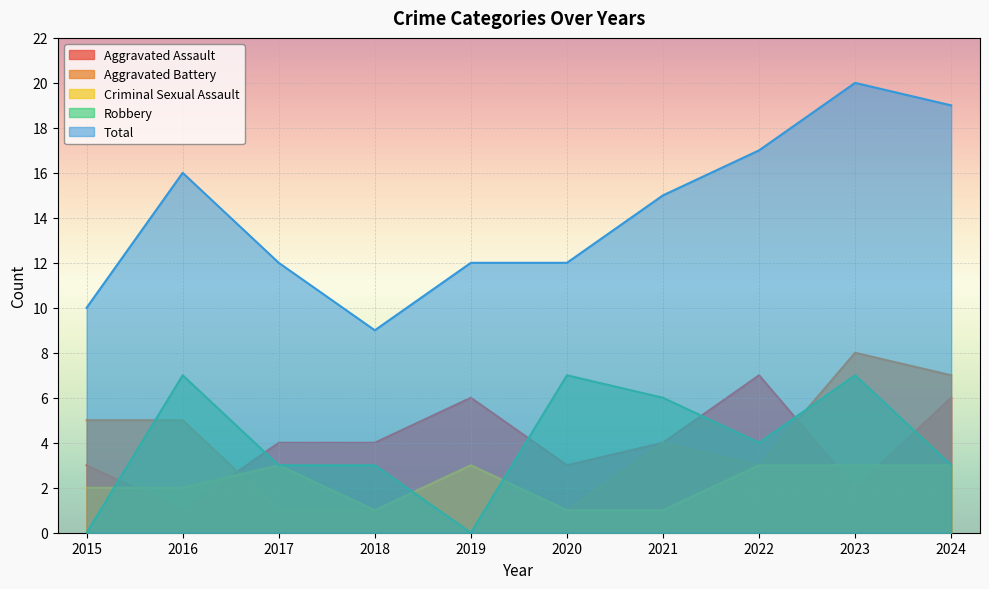

Where does the Aggravated Battery series first go above 4?

2015